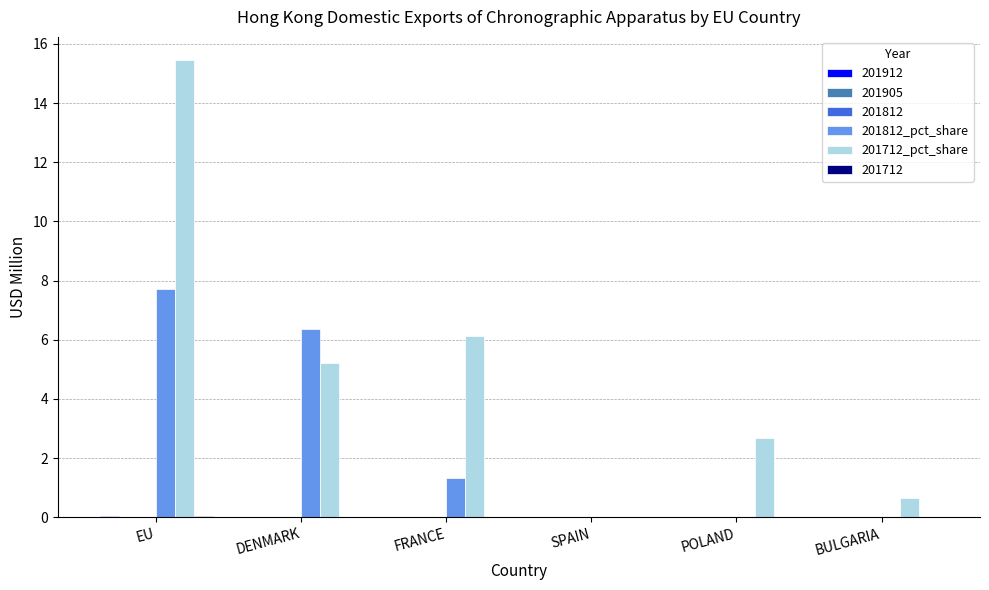

How many categories are shown in the chart?

6